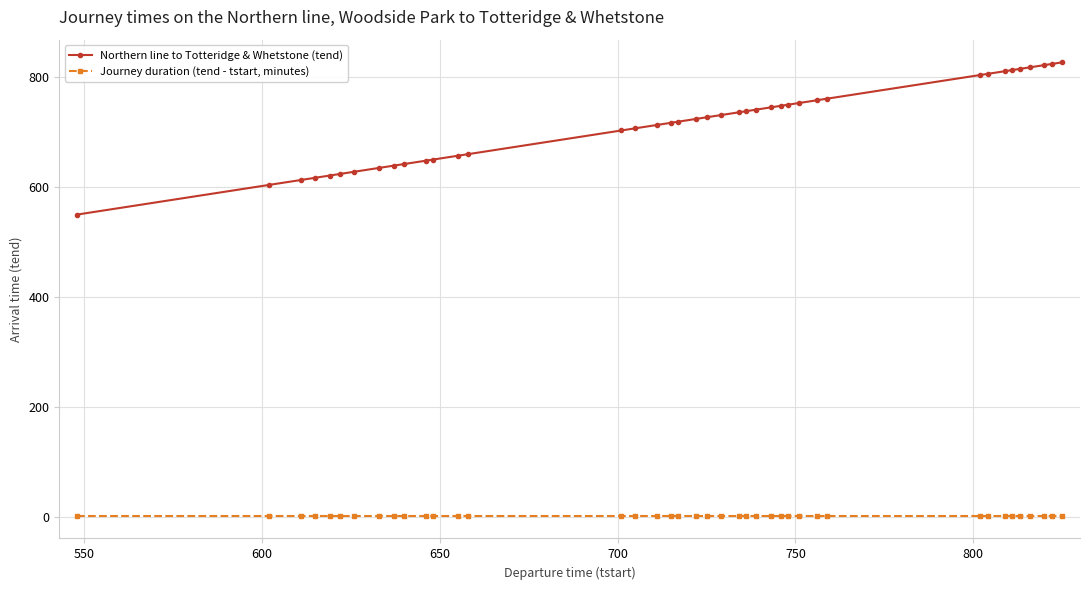

True or false: Journey duration (tend - tstart, minutes) and Northern line to Totteridge & Whetstone (tend) intersect in this chart.

False